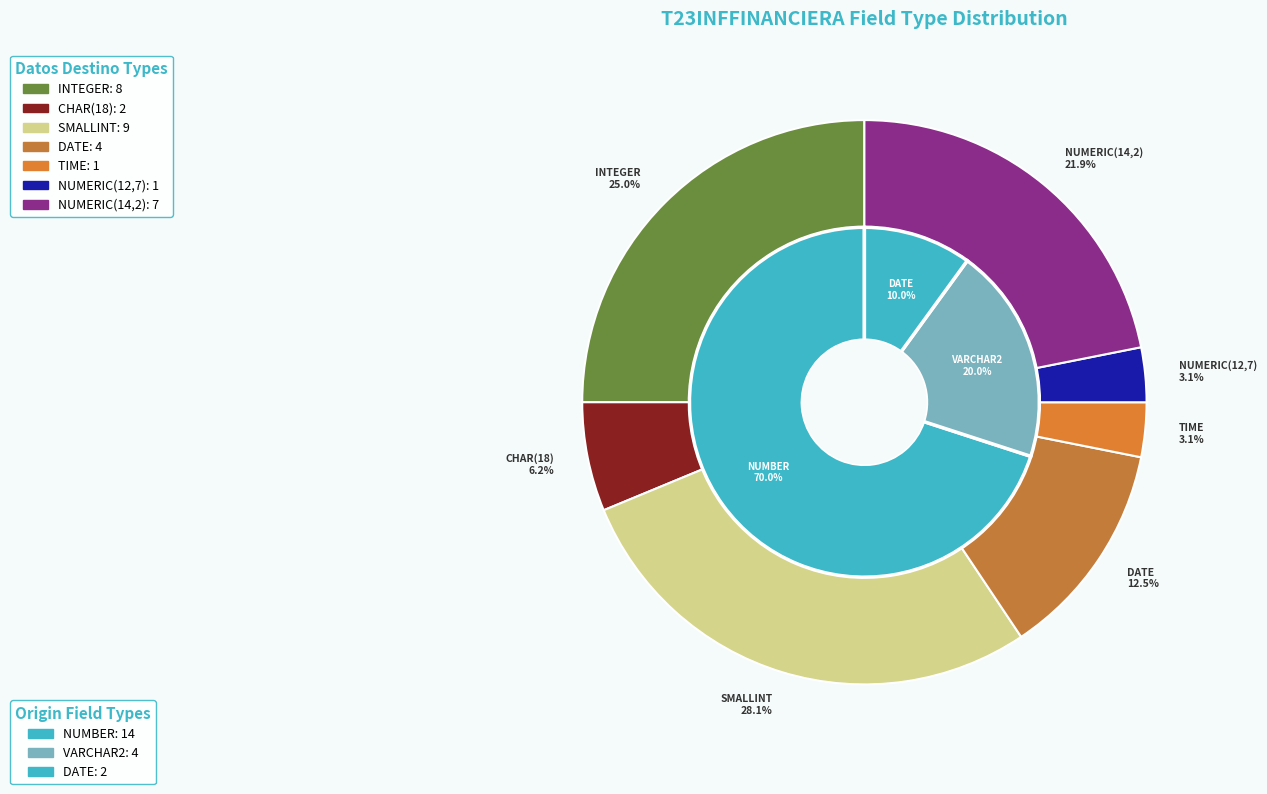

Is VARCHAR2 the majority of the pie?

No